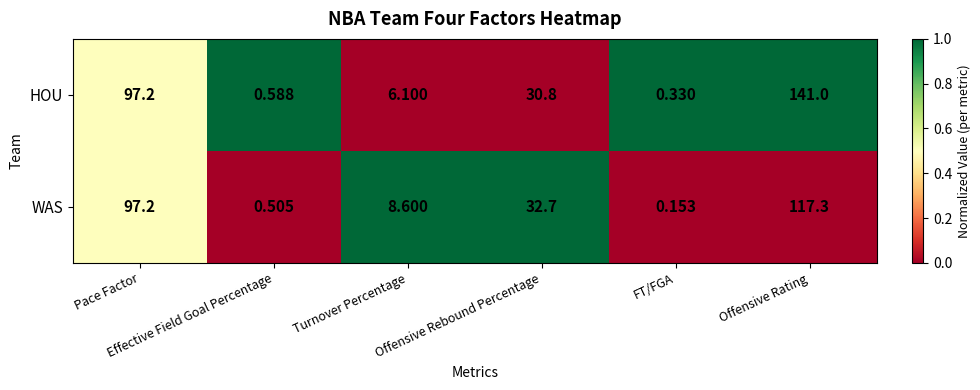

Which series has the largest total across all categories?

HOU